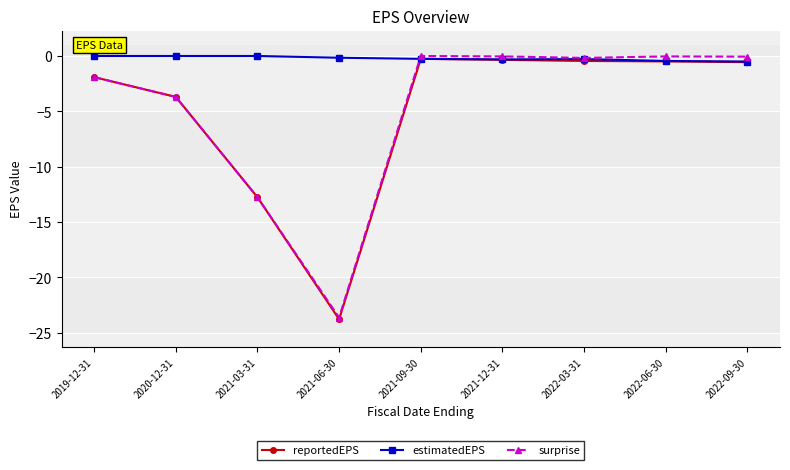

At which category does surprise reach its first local valley?

2021-06-30